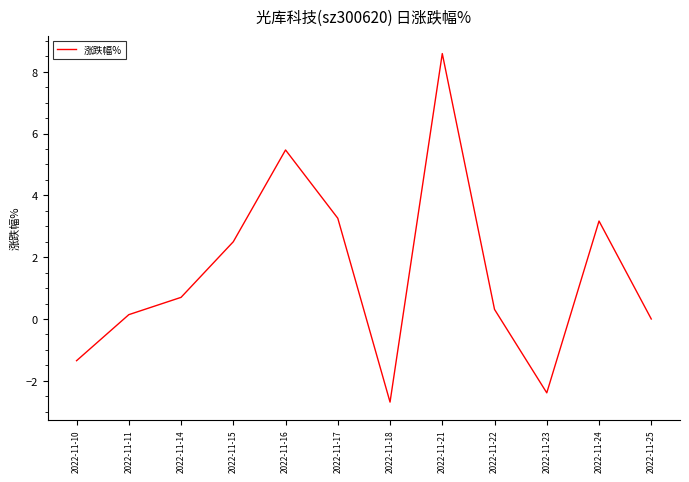

Where is the data nearest to the value 2?

2022-11-15